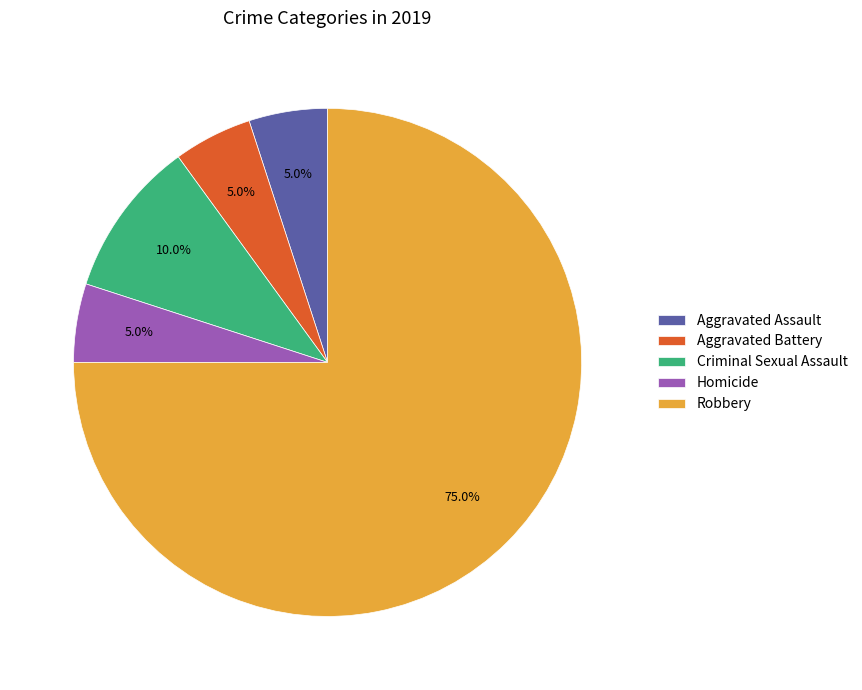

Approximately how many times larger is the value at Aggravated Assault compared to Aggravated Battery?

1.0